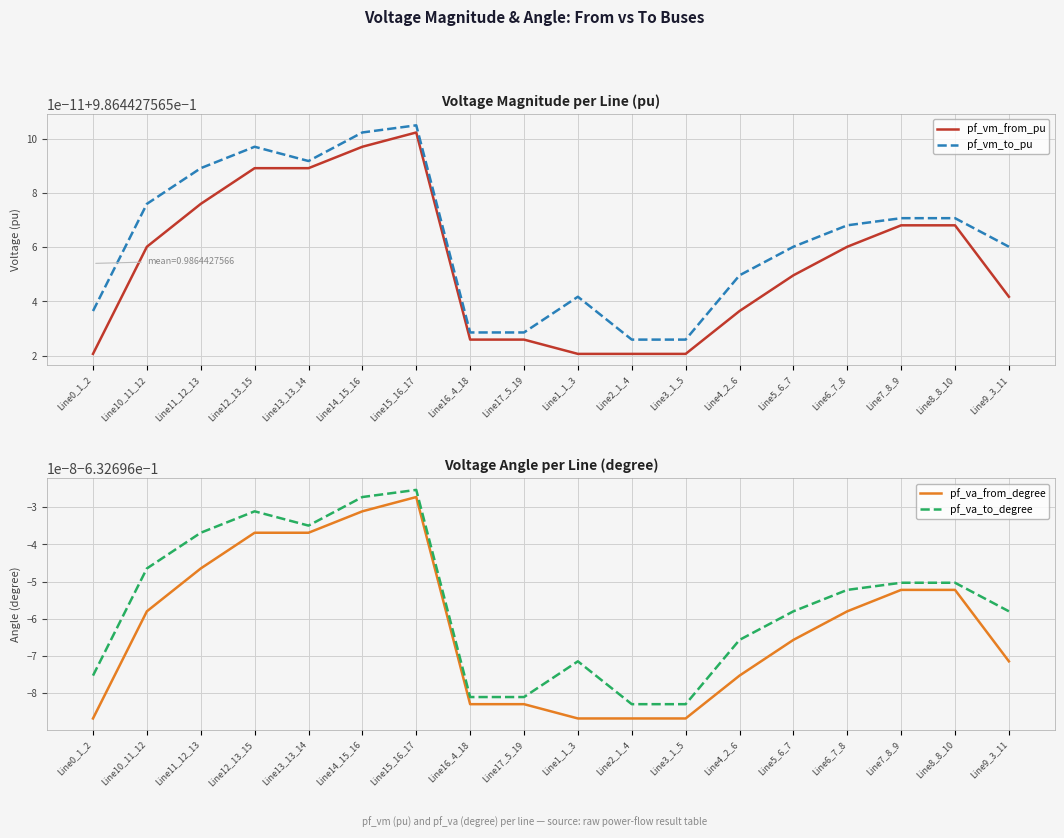

Reading left to right, transcribe all the data shown in this chart.

pf_vm_from_pu: Line0_1_2=1.0	Line10_11_12=1.0	Line11_12_13=1.0	Line12_13_15=1.0	Line13_13_14=1.0	Line14_15_16=1.0	Line15_16_17=1.0	Line16_4_18=1.0	Line17_5_19=1.0	Line1_1_3=1.0	Line2_1_4=1.0	Line3_1_5=1.0	Line4_2_6=1.0	Line5_6_7=1.0	Line6_7_8=1.0	Line7_8_9=1.0	Line8_8_10=1.0	Line9_3_11=1.0
pf_vm_to_pu: Line0_1_2=1.0	Line10_11_12=1.0	Line11_12_13=1.0	Line12_13_15=1.0	Line13_13_14=1.0	Line14_15_16=1.0	Line15_16_17=1.0	Line16_4_18=1.0	Line17_5_19=1.0	Line1_1_3=1.0	Line2_1_4=1.0	Line3_1_5=1.0	Line4_2_6=1.0	Line5_6_7=1.0	Line6_7_8=1.0	Line7_8_9=1.0	Line8_8_10=1.0	Line9_3_11=1.0
pf_va_from_degree: Line0_1_2=-0.6	Line10_11_12=-0.6	Line11_12_13=-0.6	Line12_13_15=-0.6	Line13_13_14=-0.6	Line14_15_16=-0.6	Line15_16_17=-0.6	Line16_4_18=-0.6	Line17_5_19=-0.6	Line1_1_3=-0.6	Line2_1_4=-0.6	Line3_1_5=-0.6	Line4_2_6=-0.6	Line5_6_7=-0.6	Line6_7_8=-0.6	Line7_8_9=-0.6	Line8_8_10=-0.6	Line9_3_11=-0.6
pf_va_to_degree: Line0_1_2=-0.6	Line10_11_12=-0.6	Line11_12_13=-0.6	Line12_13_15=-0.6	Line13_13_14=-0.6	Line14_15_16=-0.6	Line15_16_17=-0.6	Line16_4_18=-0.6	Line17_5_19=-0.6	Line1_1_3=-0.6	Line2_1_4=-0.6	Line3_1_5=-0.6	Line4_2_6=-0.6	Line5_6_7=-0.6	Line6_7_8=-0.6	Line7_8_9=-0.6	Line8_8_10=-0.6	Line9_3_11=-0.6